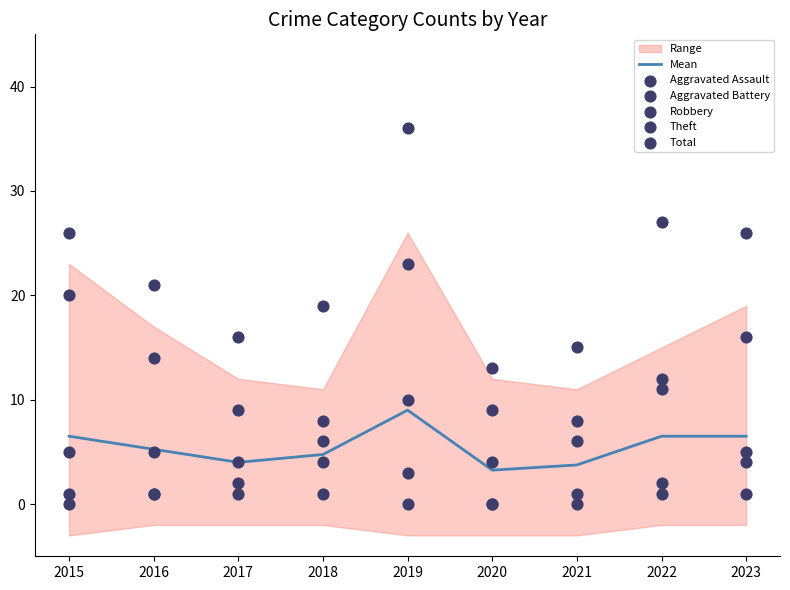

Which series contains the lowest Y value?

Aggravated Assault